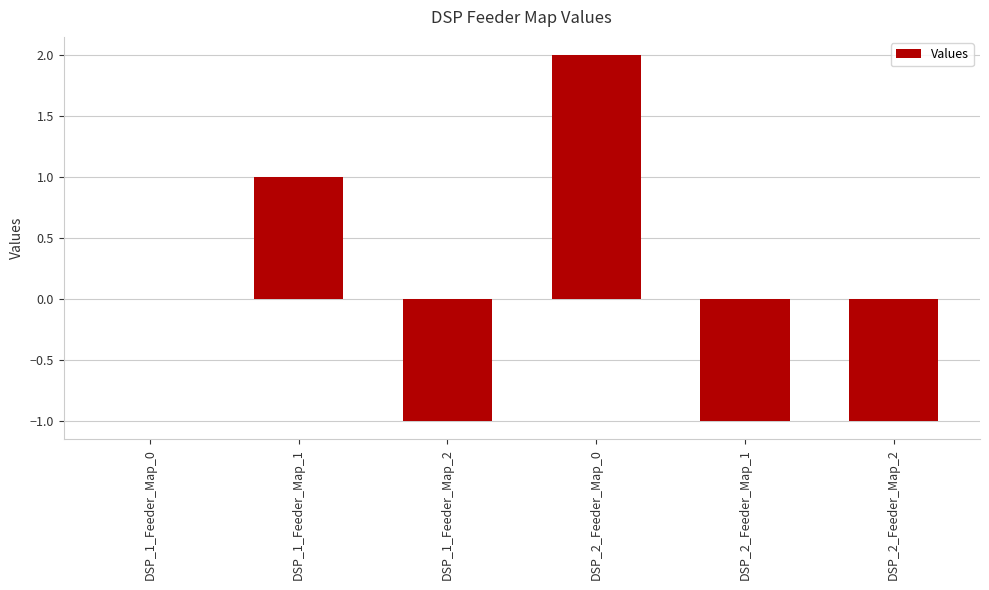

True or false: the data shows -1 at DSP_2_Feeder_Map_2.

True